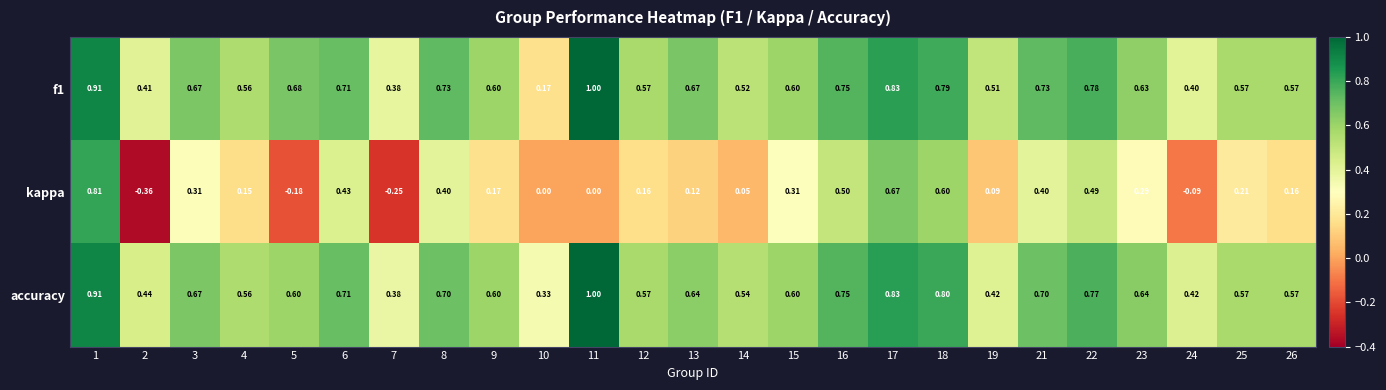

How many data points does each series have?

25